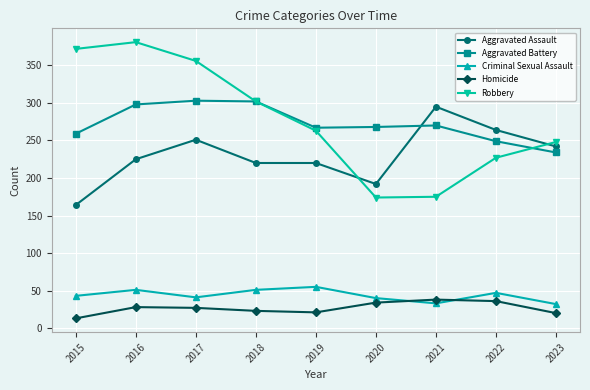

The Aggravated Battery series shows 109 at 2016. True or false?

False